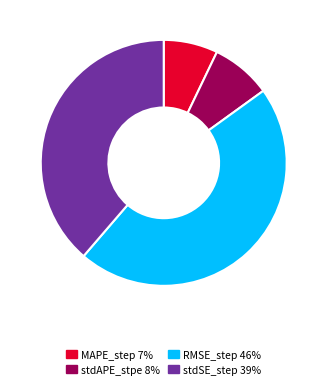

Which has a higher value, stdAPE_stpe or RMSE_step?

RMSE_step